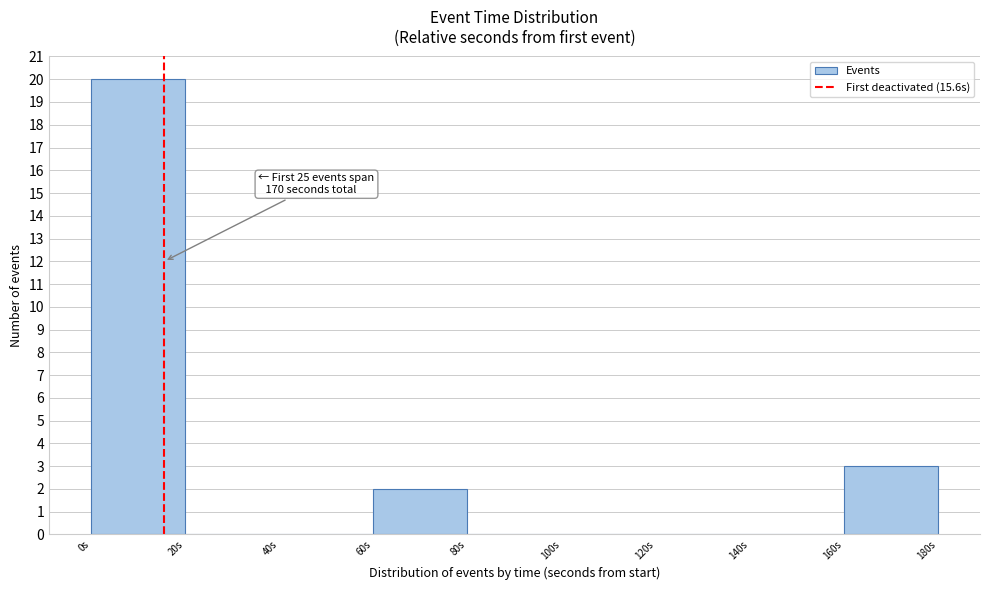

Over which range of the x-axis is the bar tallest?

0 to 20